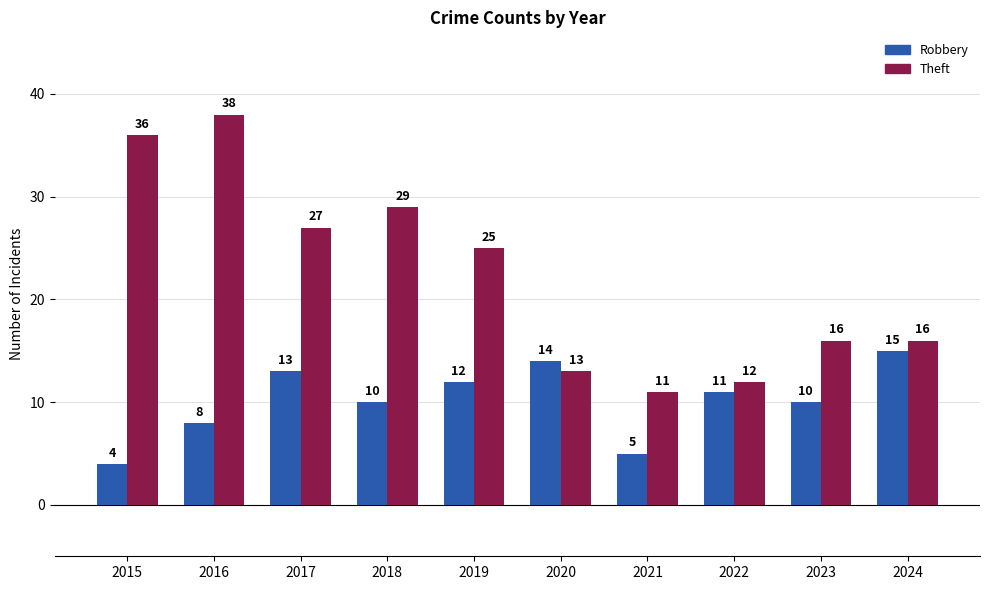

Rank the series at 2021 from highest to lowest value.

Theft, Robbery